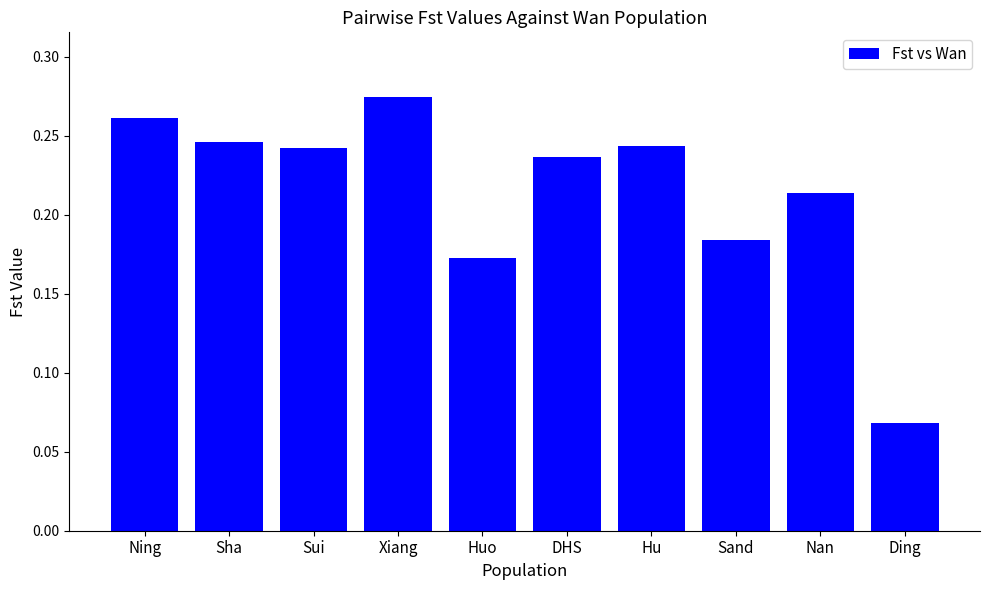

Which has a higher value, Ding or Huo?

Huo